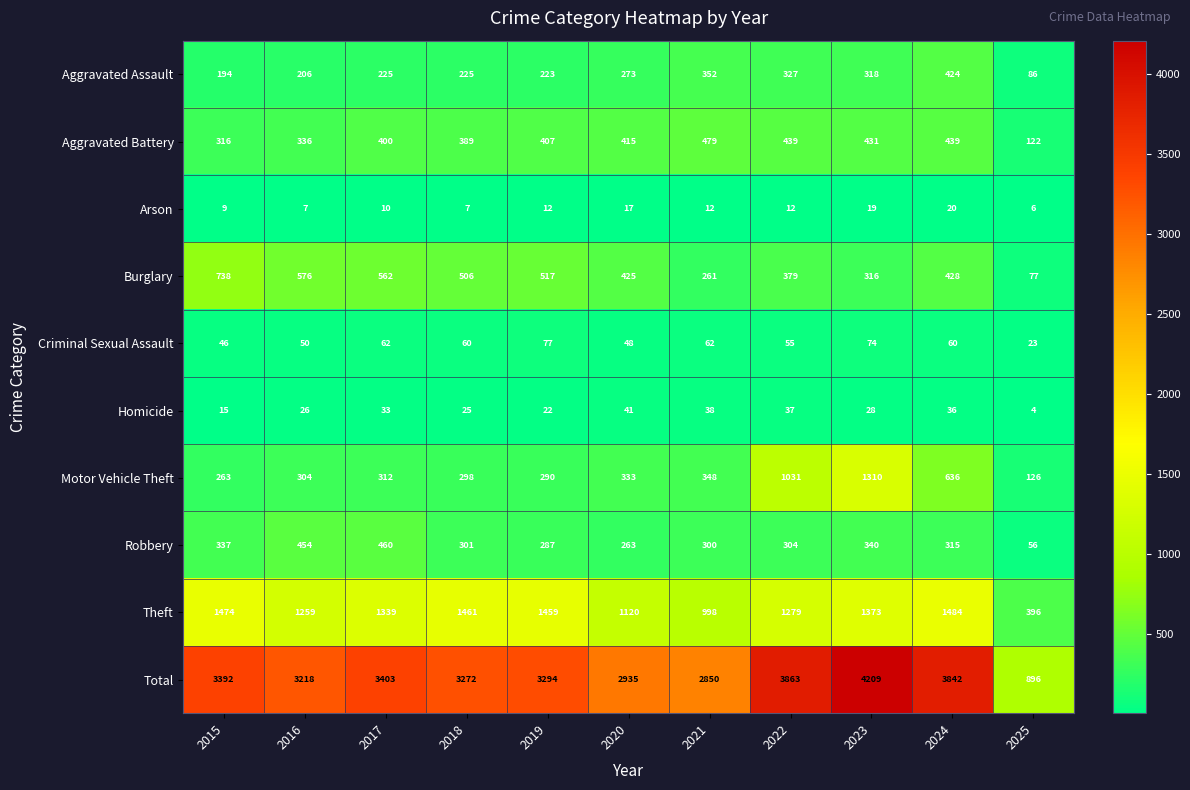

Which series has the largest total across all categories?

Total